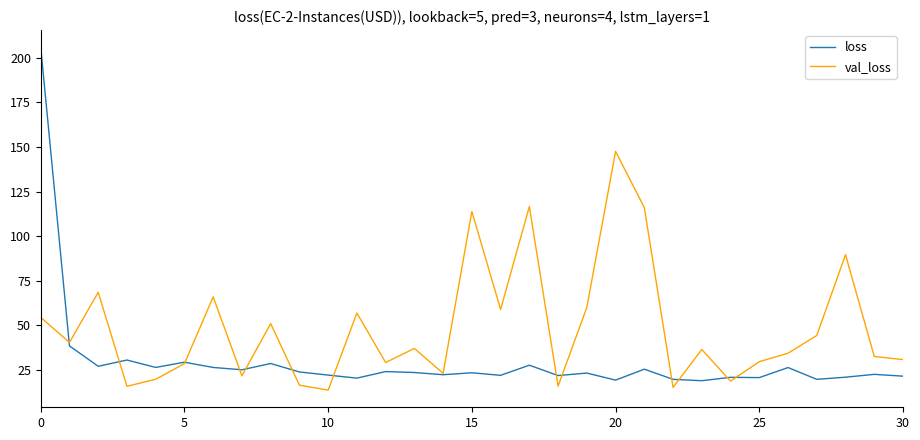

Is this an area chart (filled region under the line)?

No